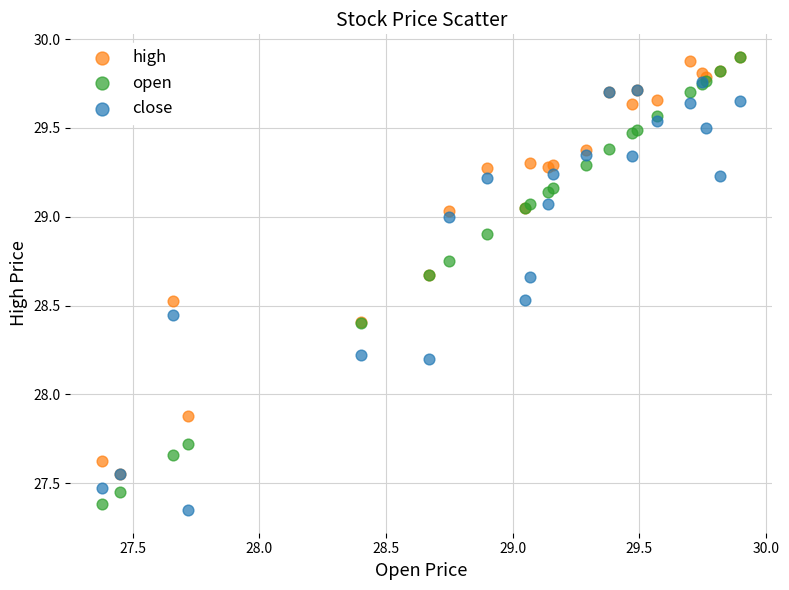

Which series reaches the minimum Y coordinate?

close